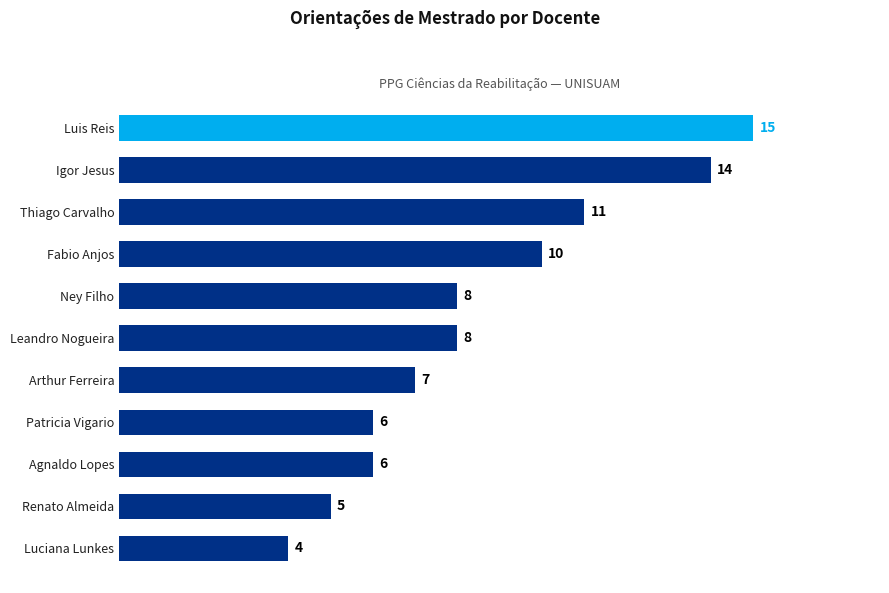

The value at Leandro Nogueira is 2. True or false?

False